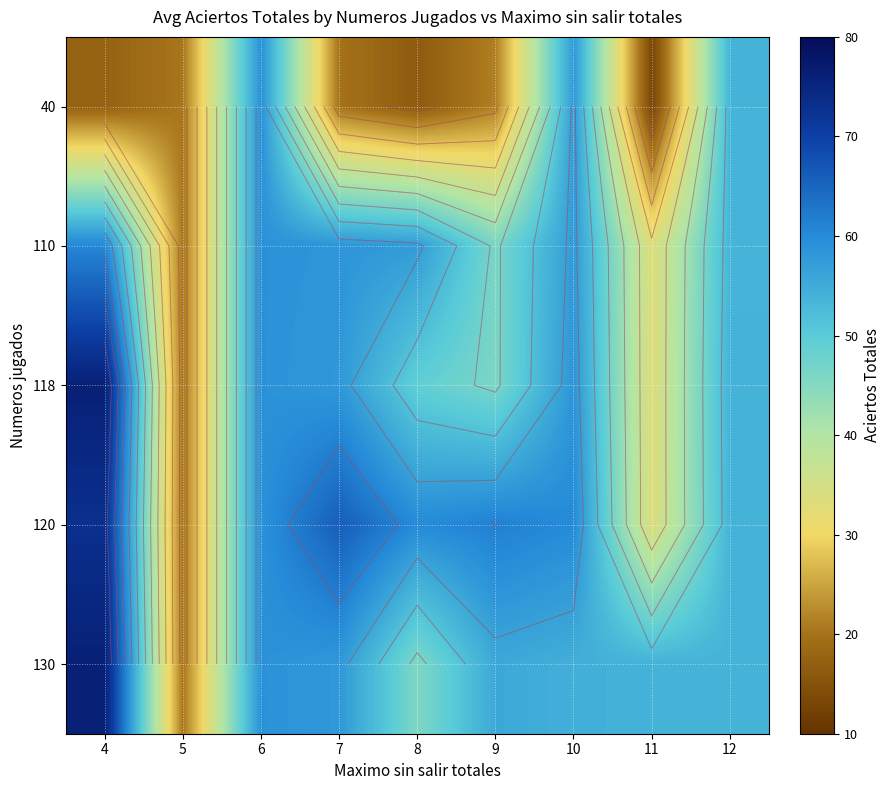

Is it true that 120 equals 42.5 at 7?

False